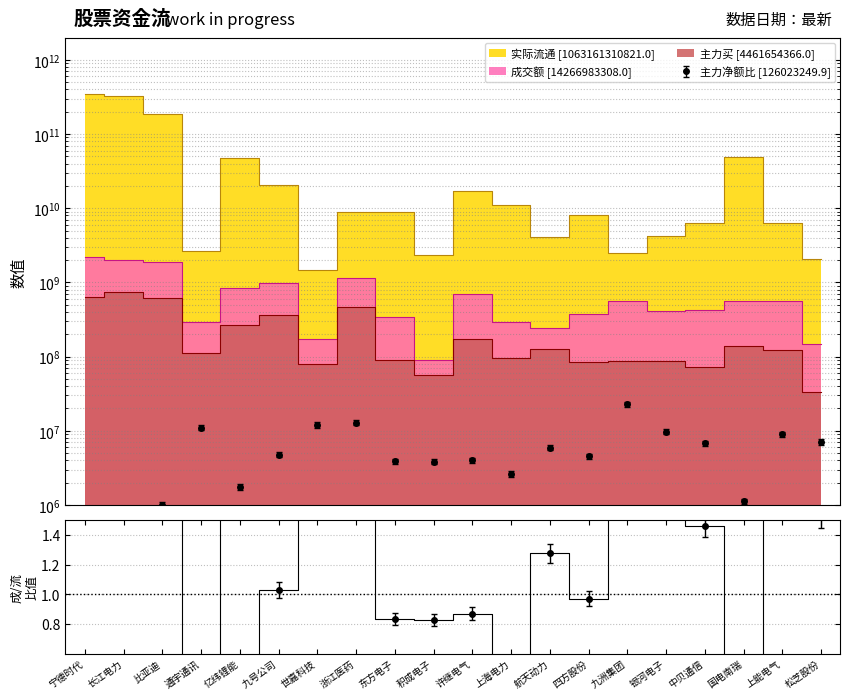

How many data points does each series have?

20